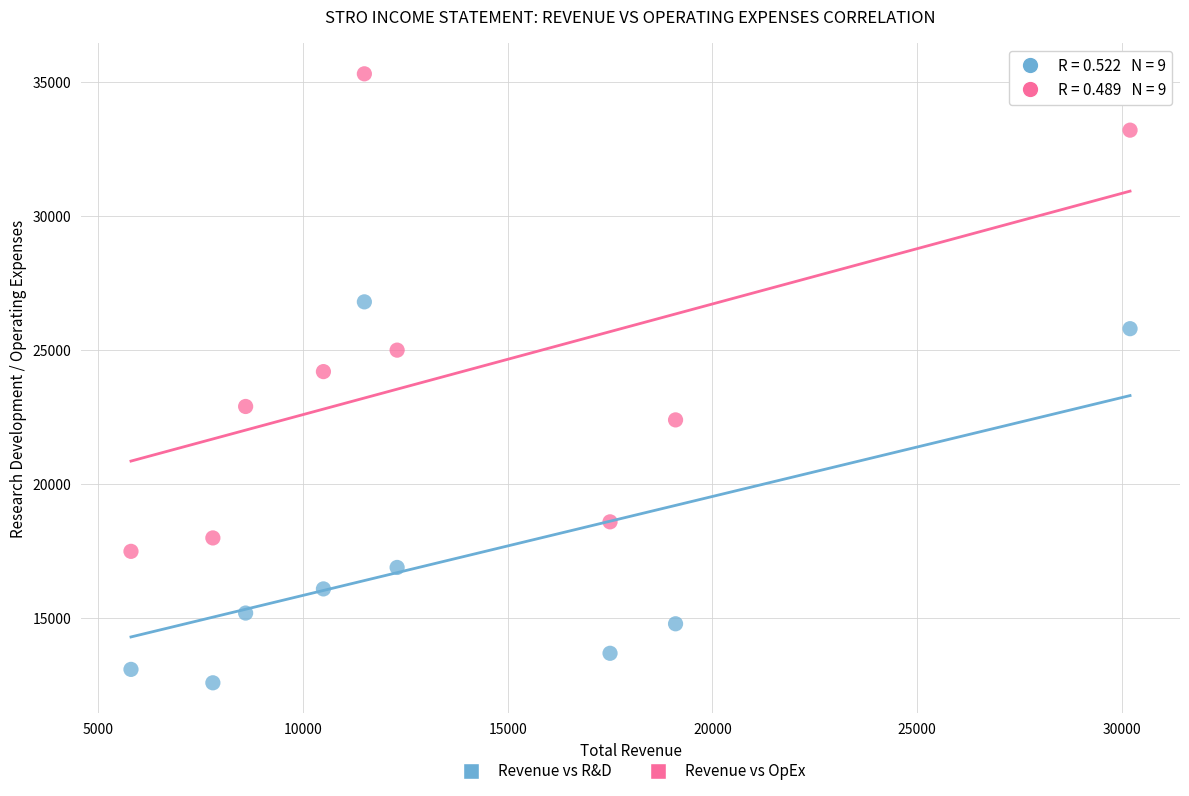

Across all series, what Y value is closest to 23950?

24200